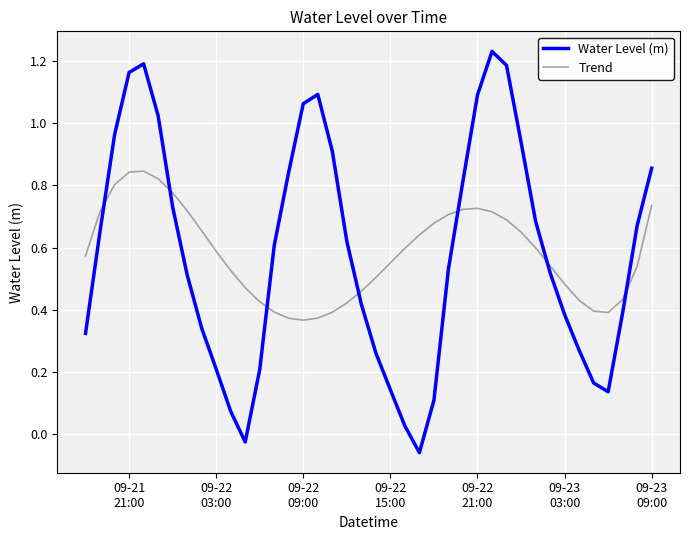

How many Trend values are between 0 and 1?

40